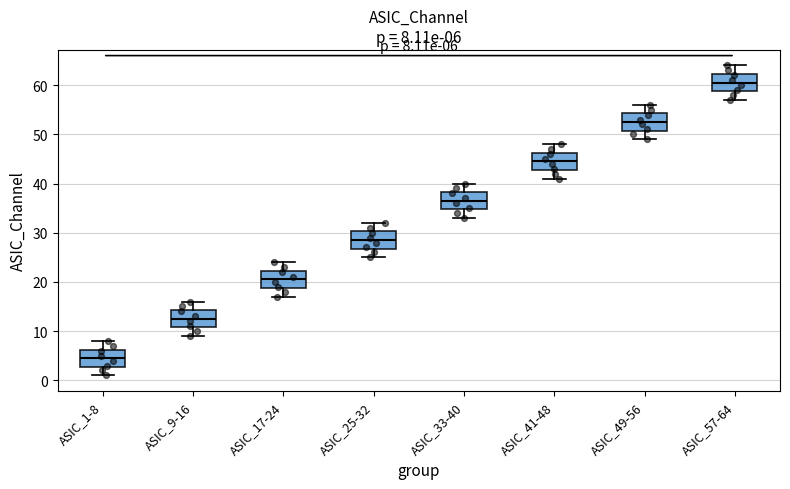

Which box has the lowest median line?

ASIC_1-8